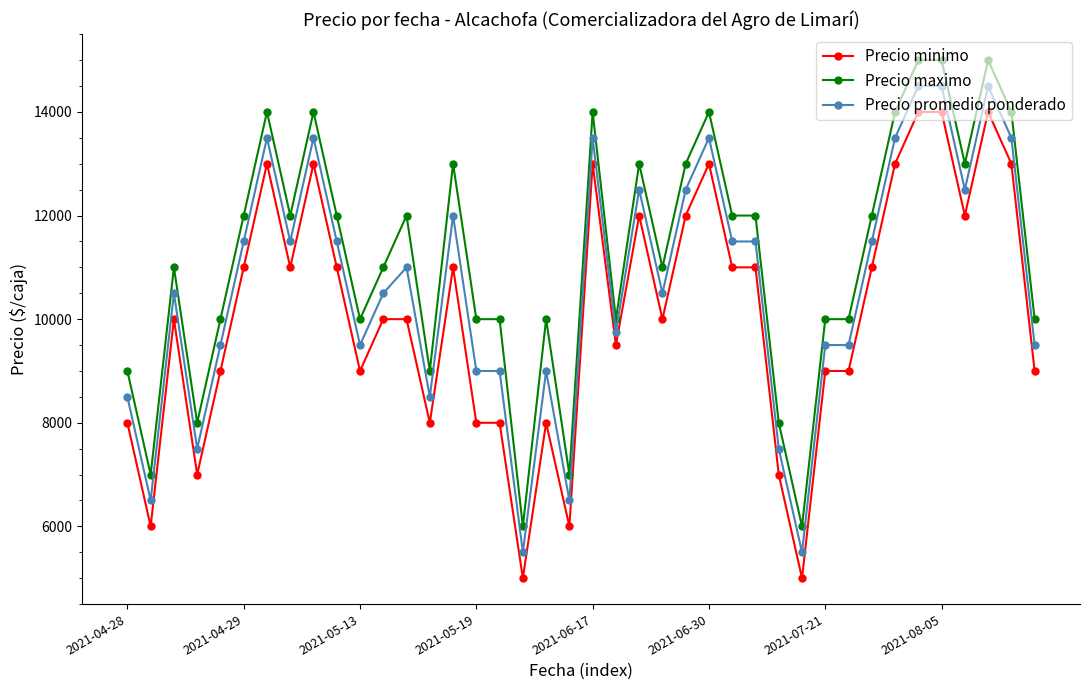

True or false: Precio minimo and Precio promedio ponderado intersect in this chart.

False